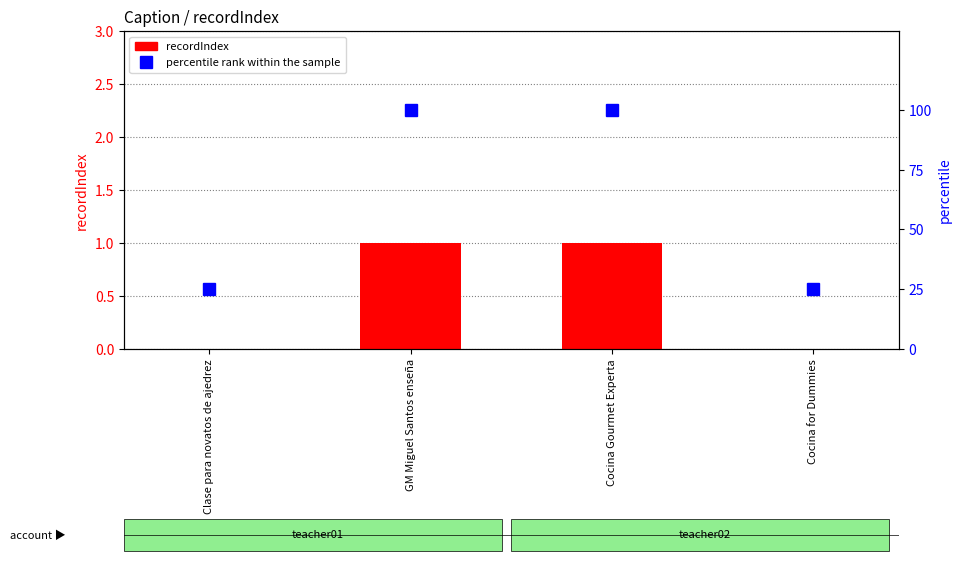

The value of percentile rank within the sample at Clase para novatos de ajedrez is 44. True or false?

False